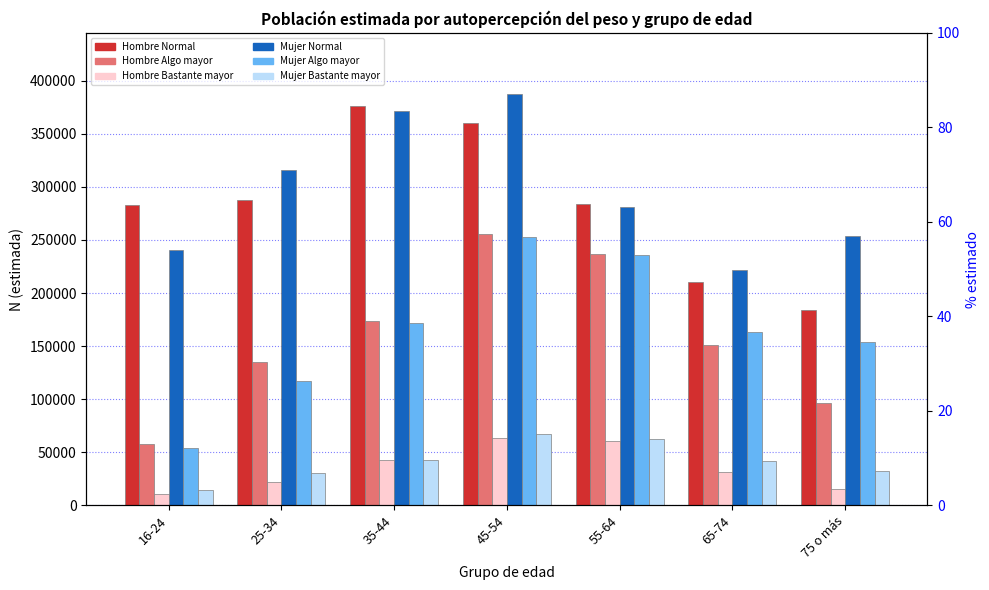

How many values in the Hombre Normal series exceed 283976?

3